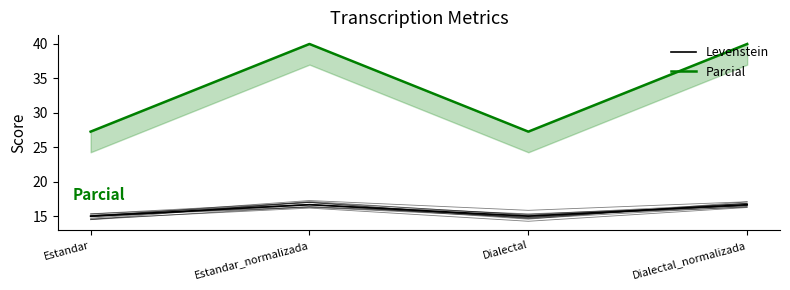

Rank the categories by Levenstein value from highest to lowest.

Estandar_normalizada, Dialectal_normalizada, Estandar, Dialectal